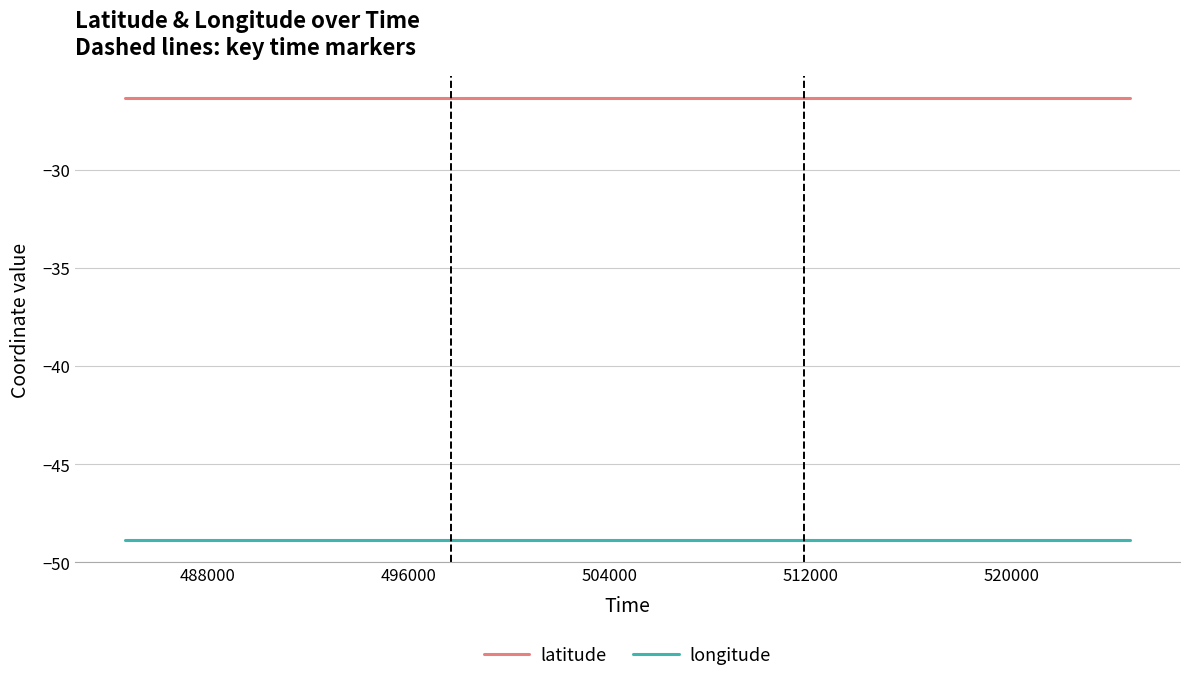

Which series has the largest total across all categories?

latitude